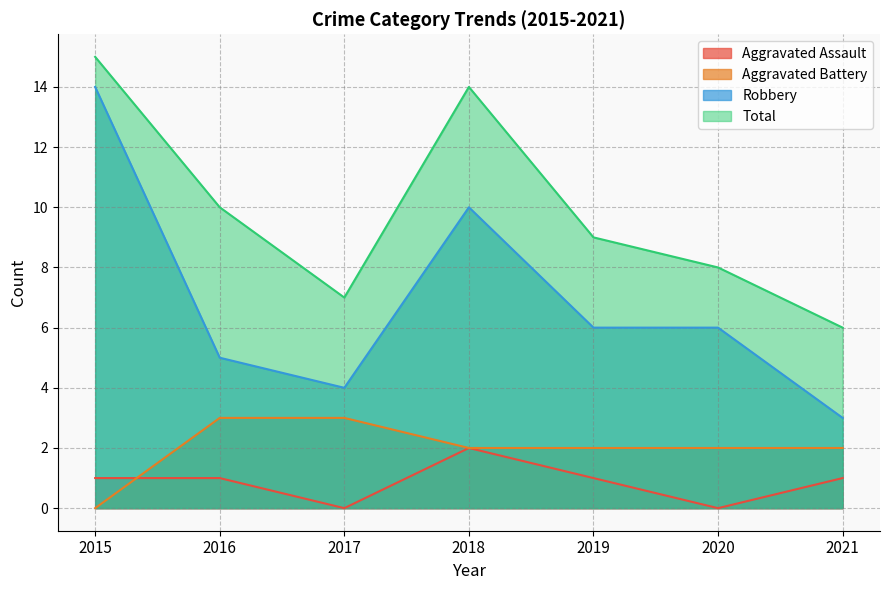

Between 2019 and 2020, which series saw the biggest shift?

Aggravated Assault